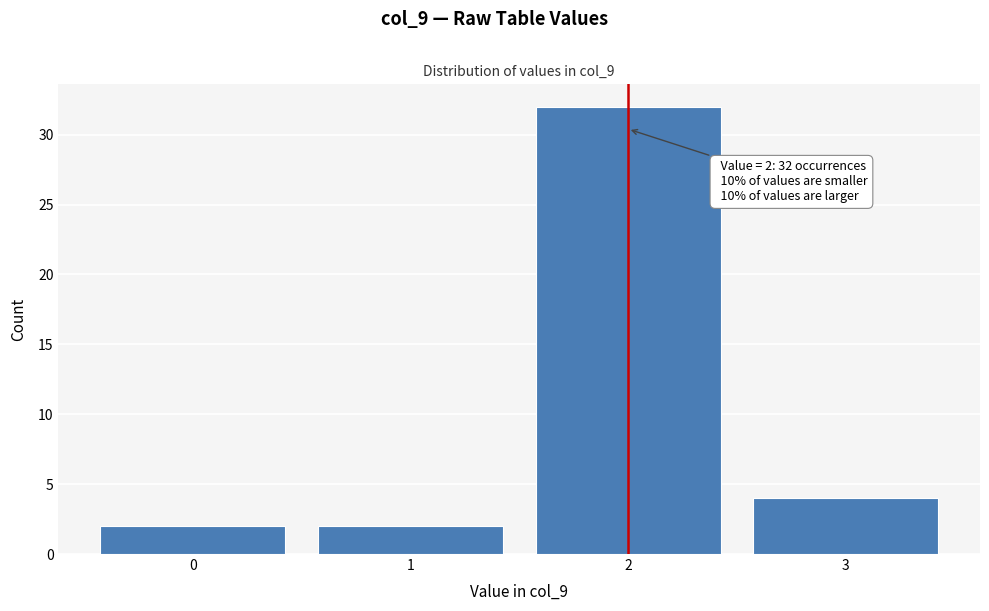

Reading left to right, what are all the values shown in this chart?

2	2	32	4